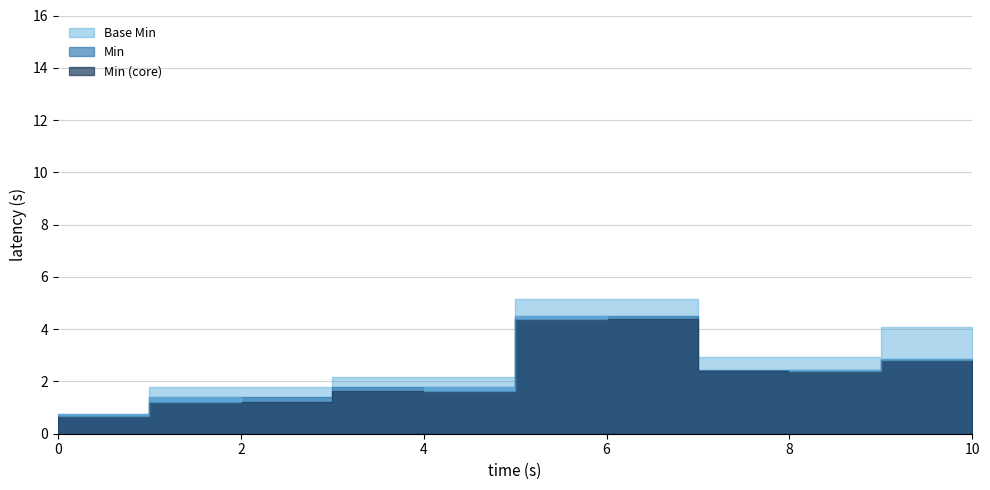

True or false: Base Min and Min intersect in this chart.

False